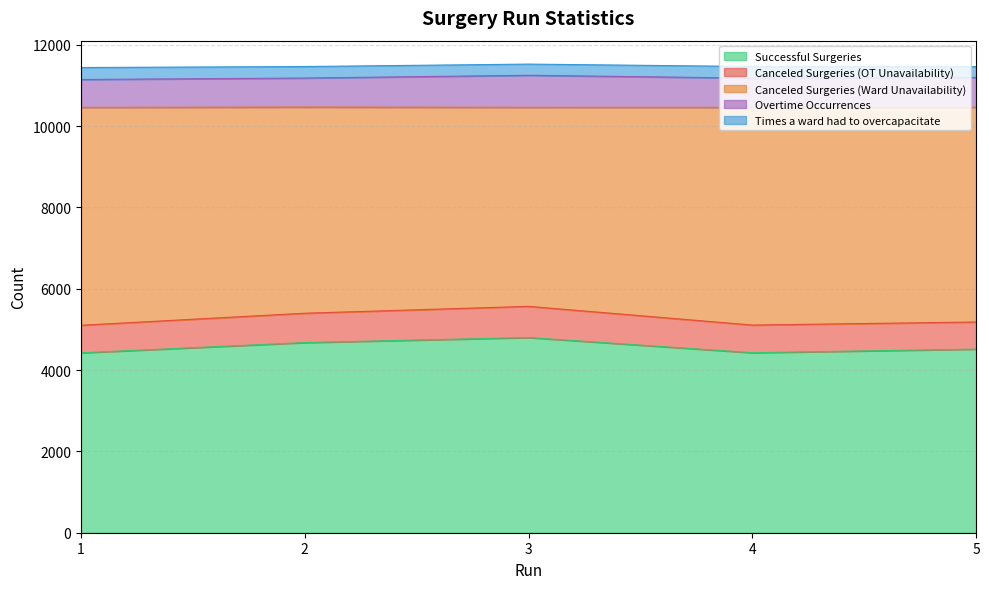

True or false: Canceled Surgeries (Ward Unavailability) and Successful Surgeries intersect in this chart.

False